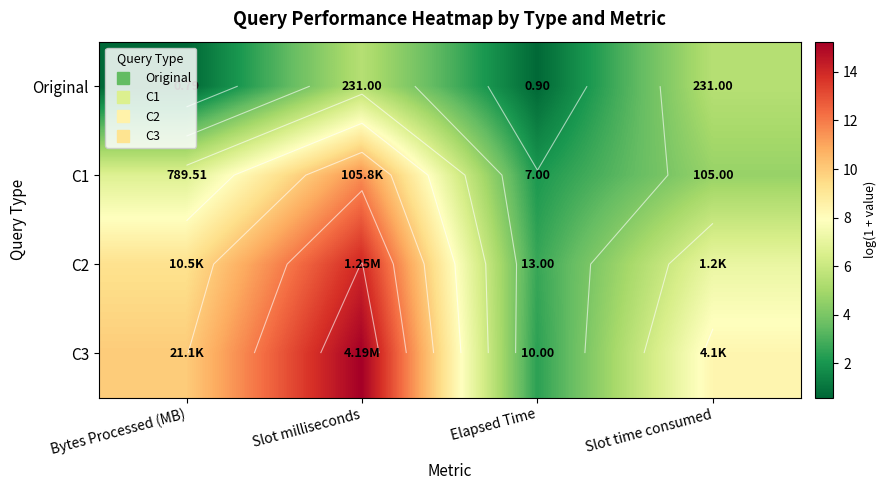

What is the highest value of the C2 series?

14.0